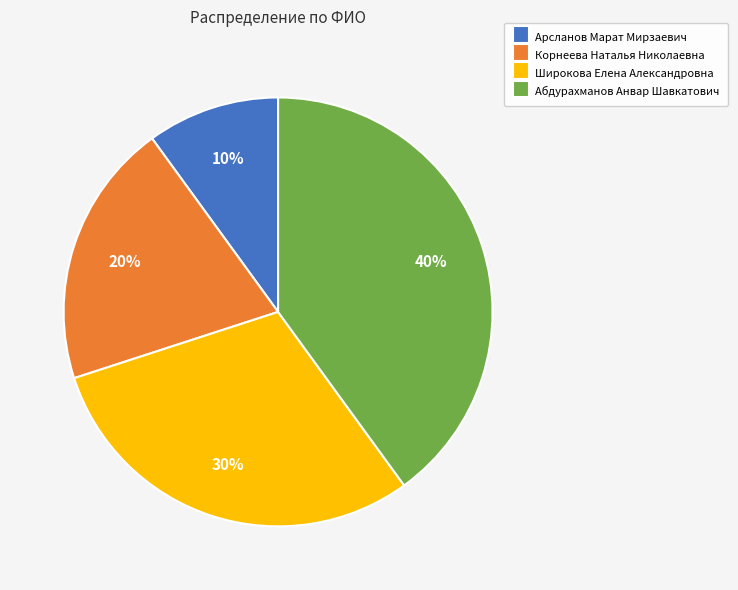

To the nearest percent, what is the difference between the Абдурахманов Анвар Шавкатович and Корнеева Наталья Николаевна slice percentages?

20%